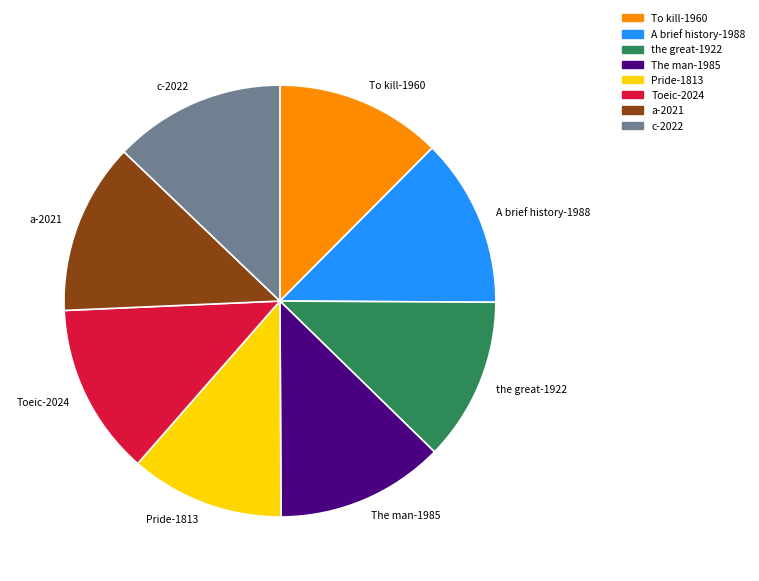

Combined, do Pride-1813 and A brief history-1988 account for over 50%?

No